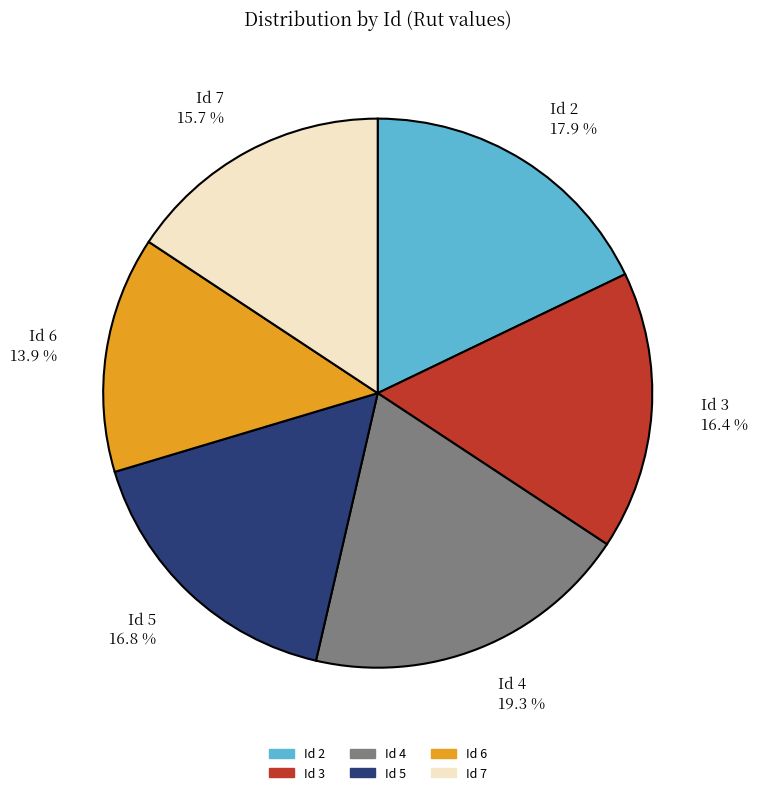

Is there any slice that represents more than half of the pie?

No